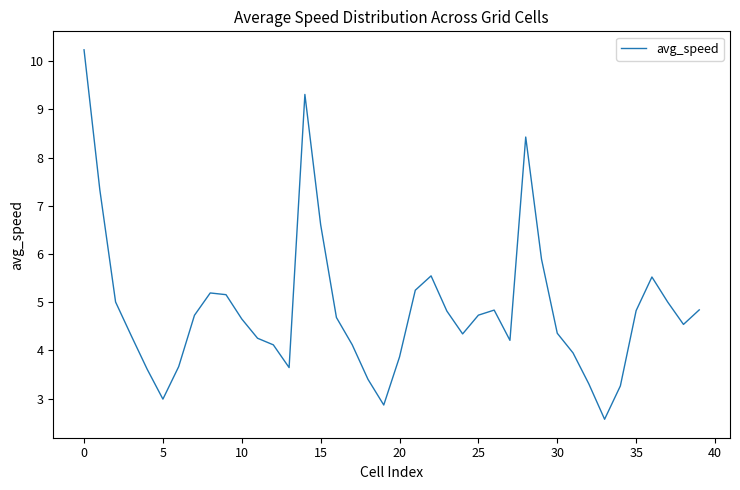

What is the minimum value shown in the chart?

2.6